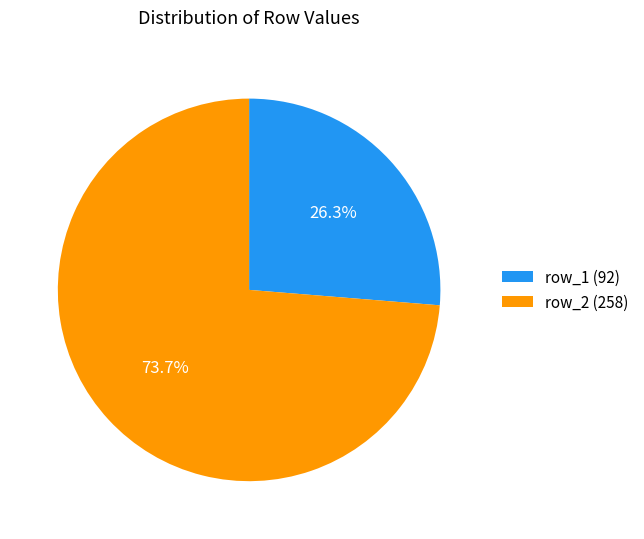

Between row_1 (92) and row_2 (258), which is larger?

row_2 (258)